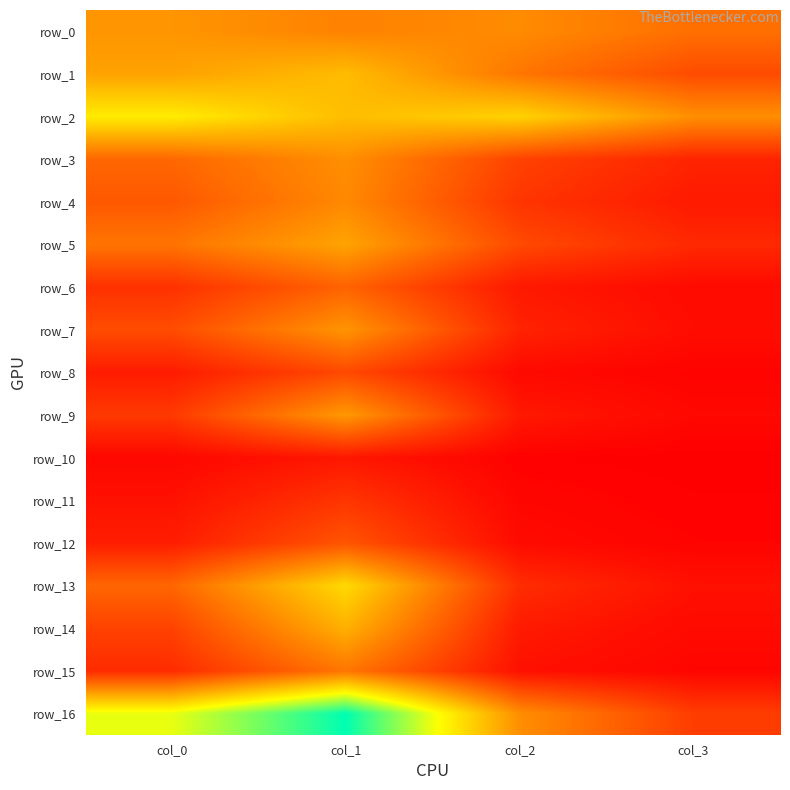

The value of row_15 at col_1 is 0.0. True or false?

True